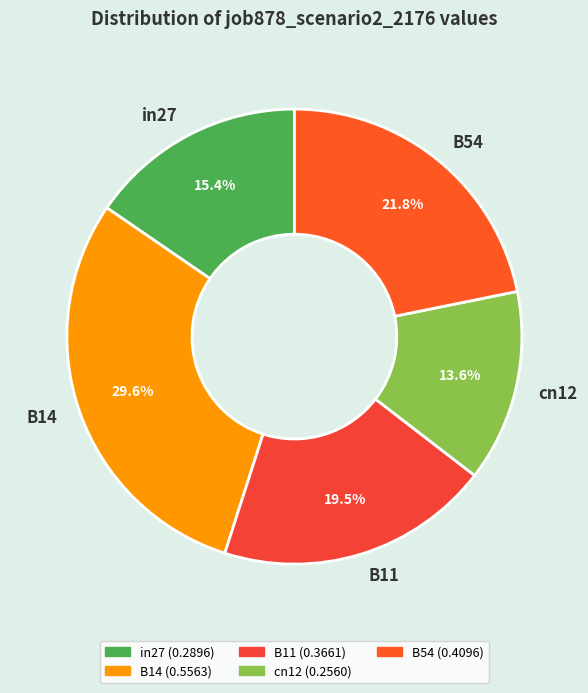

Which has a higher value, in27 or cn12?

in27